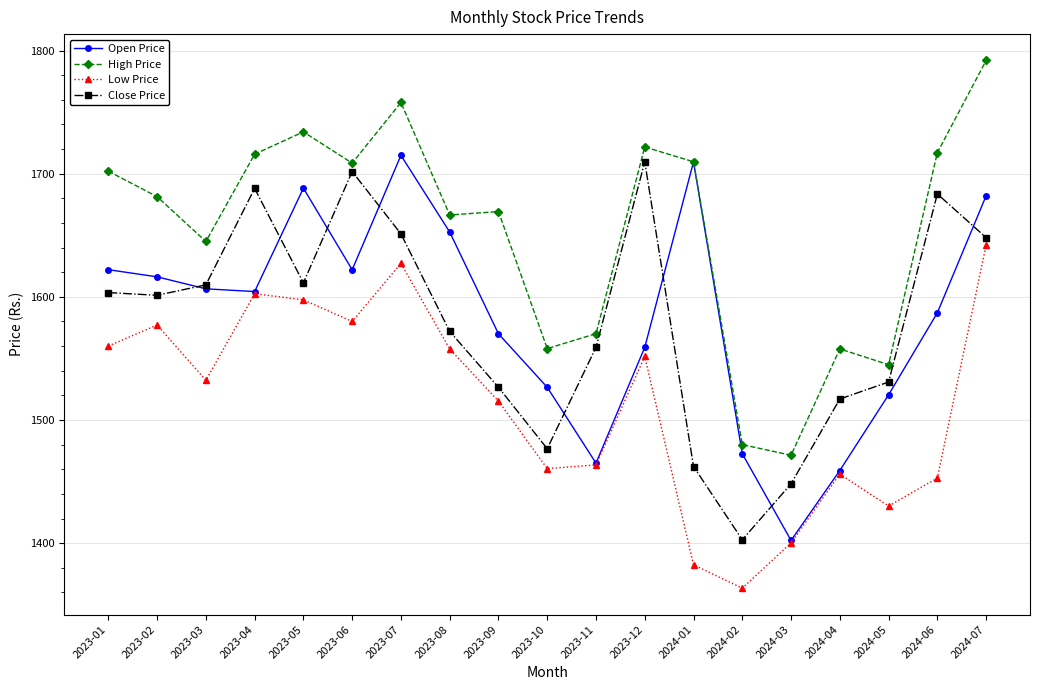

How many data points does each series have?

19